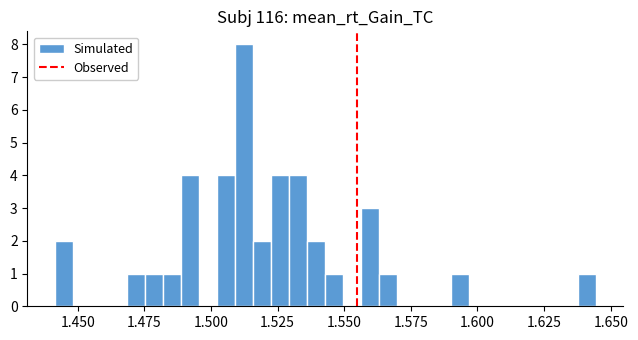

Around what value on the x-axis is the tallest bar? Give the approximate position of its centre, as read against the axis.

1.510